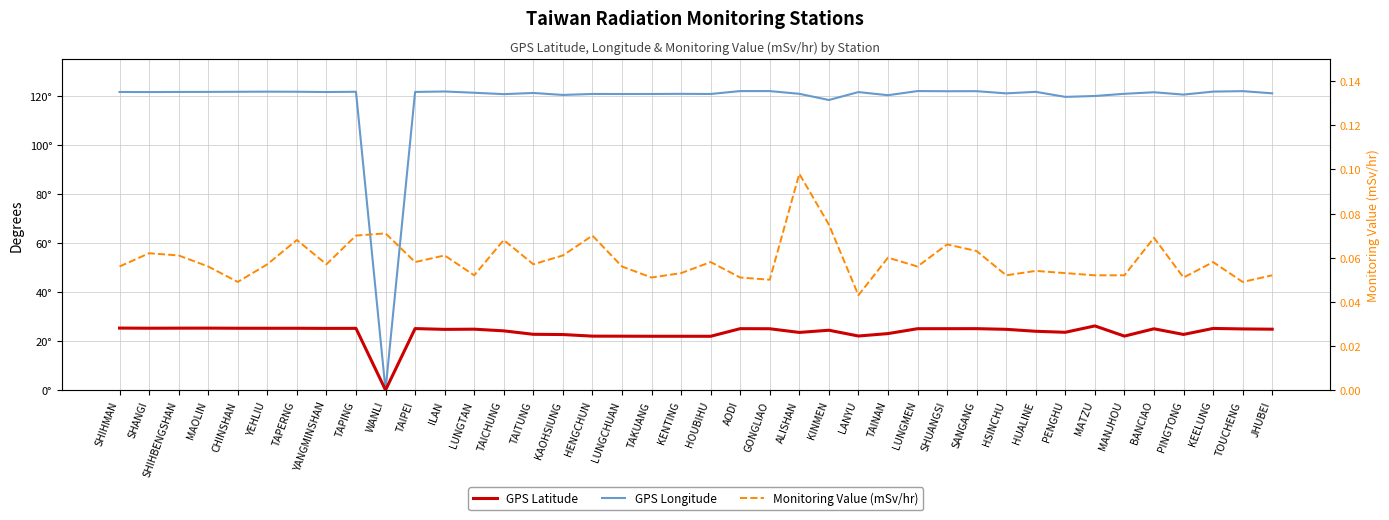

List the series in order of their peak value, lowest first.

Monitoring Value (mSv/hr), GPS Latitude, GPS Longitude